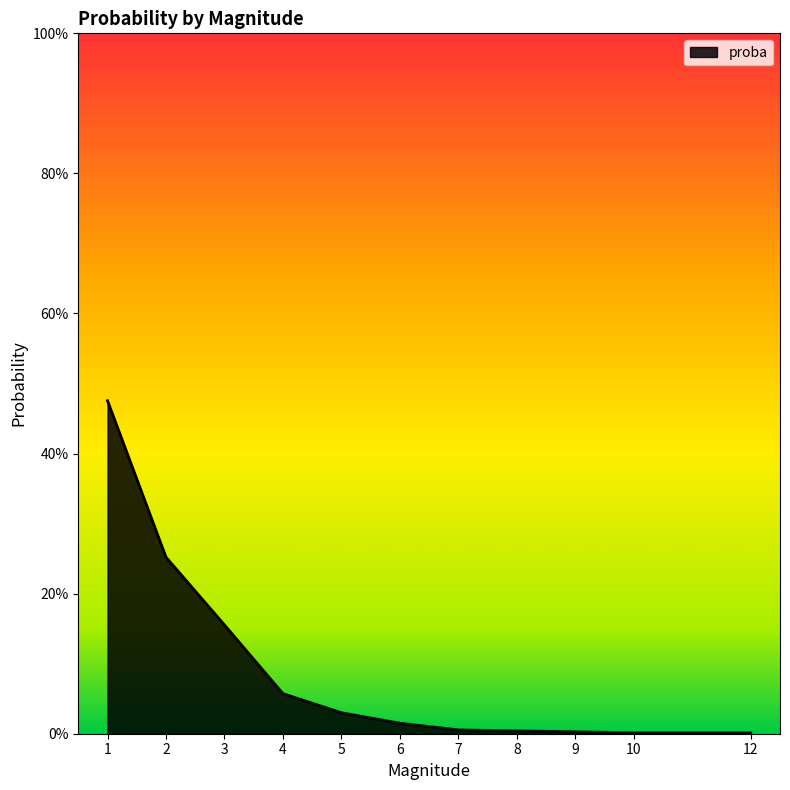

What is the difference between the second highest and second lowest values?

0.3